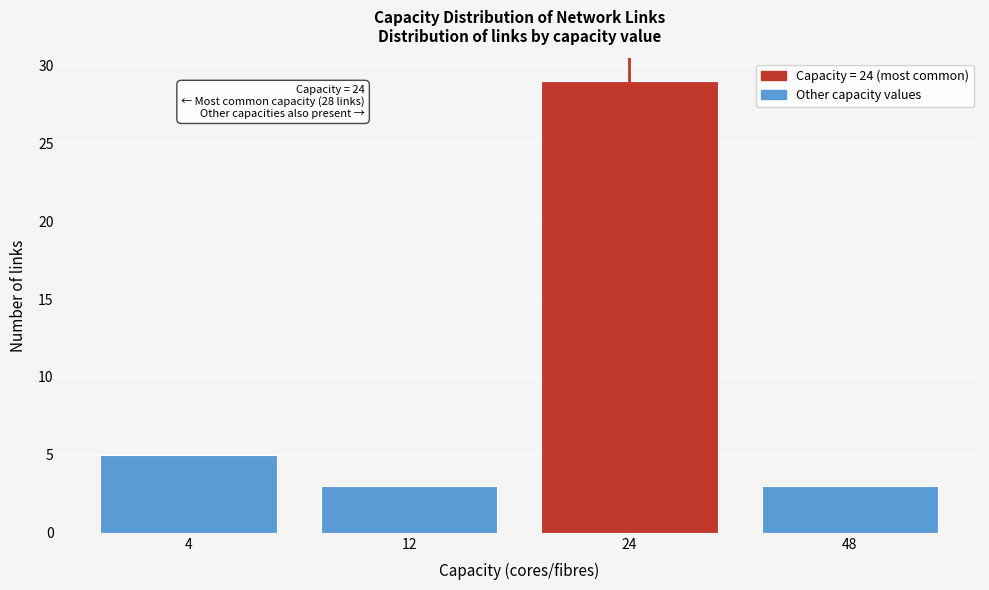

Reading left to right, what are all the values shown in this chart?

5	3	29	3